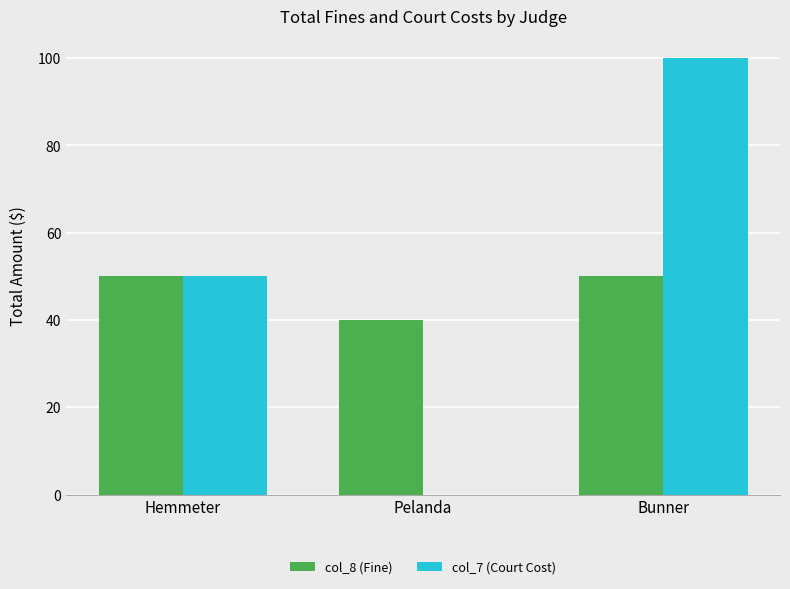

What is the highest value of the col_8 (Fine) series?

50